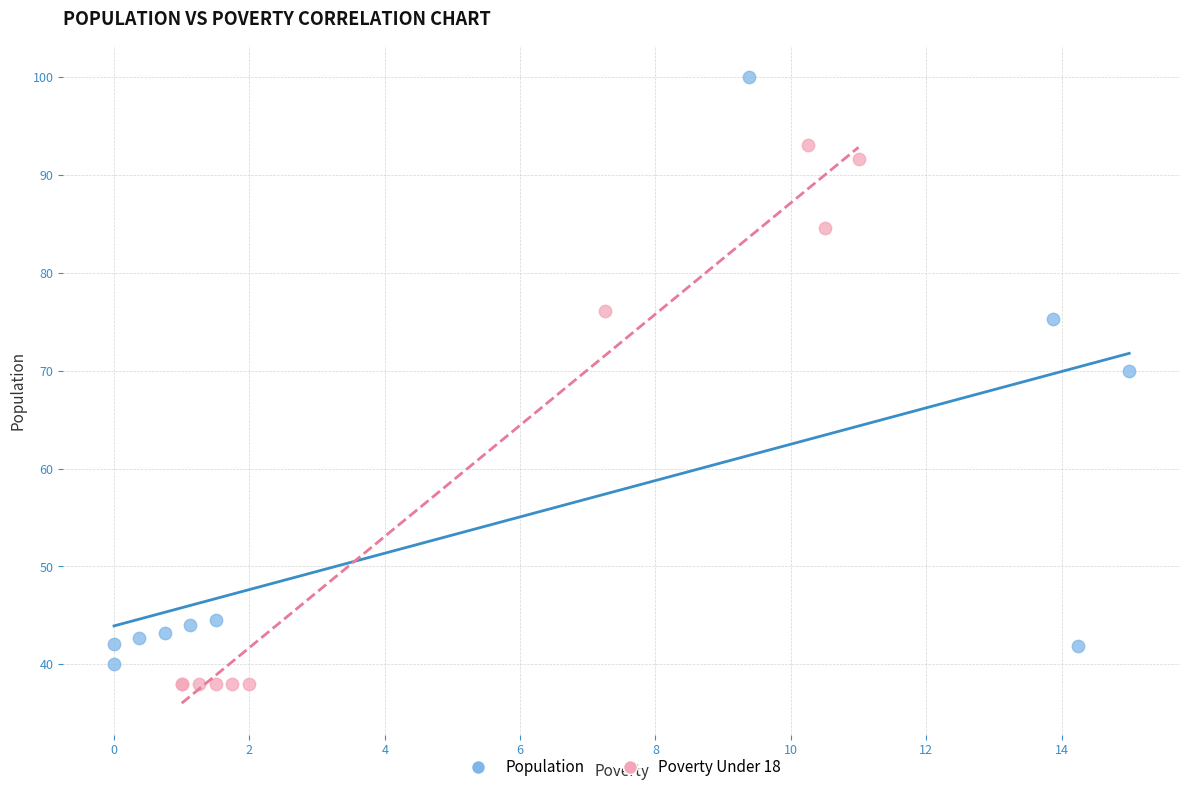

Which series contains the highest Y value?

Population